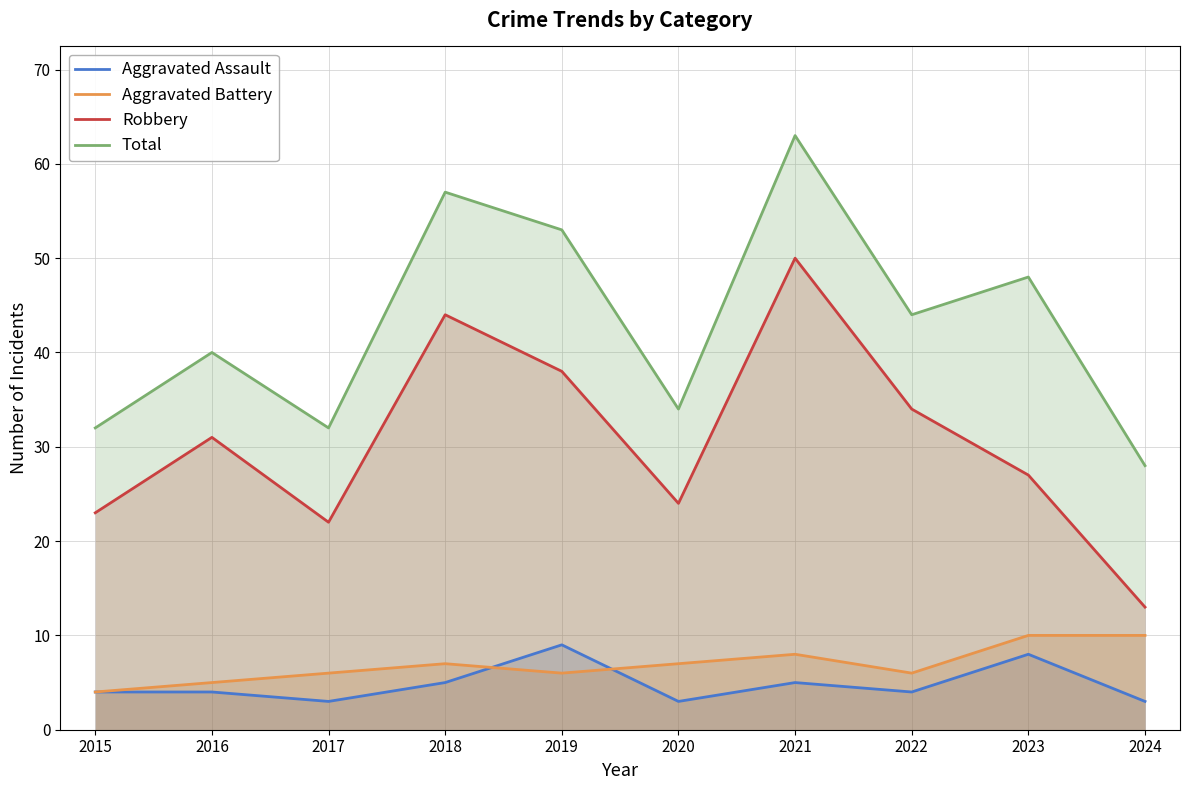

Rank the series by their maximum value, from highest to lowest.

Total, Robbery, Aggravated Battery, Aggravated Assault